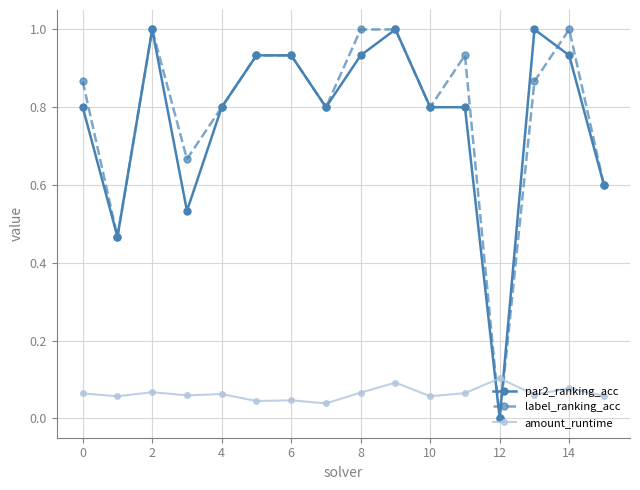

What is the greatest value displayed?

1.0